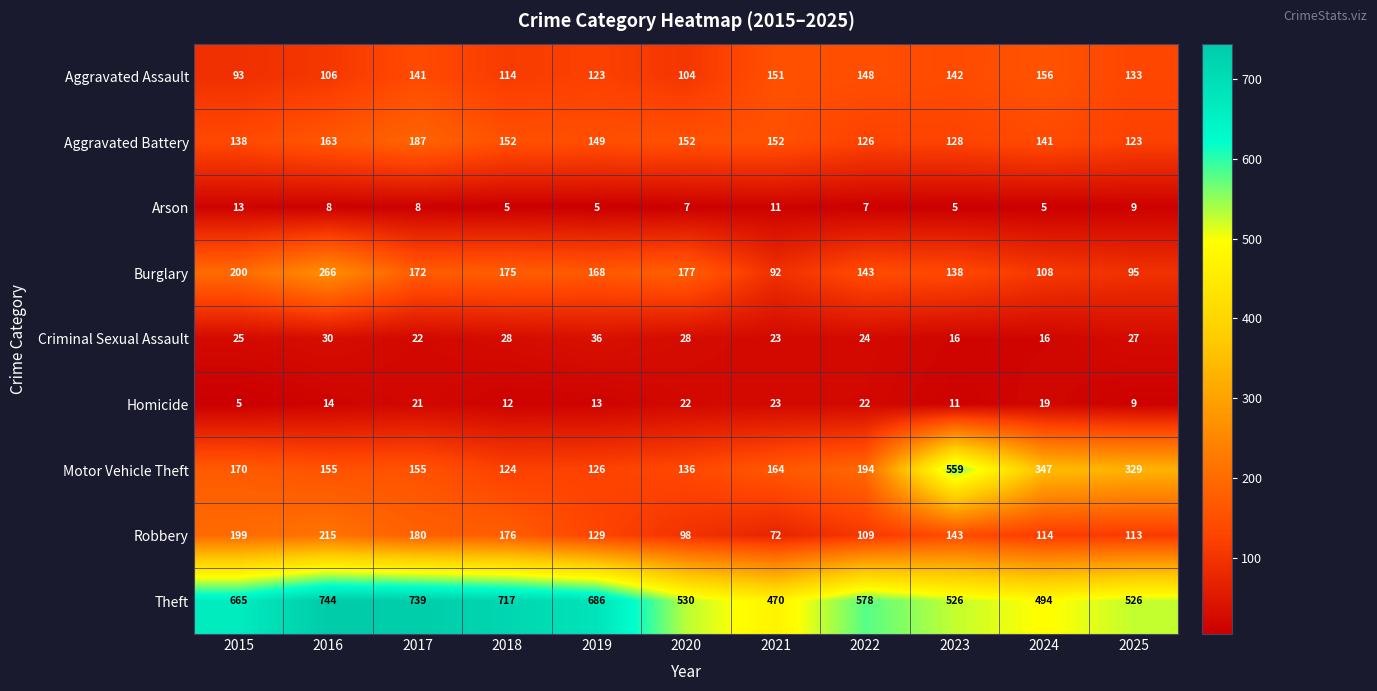

What is the total value across all series at 2019?

1435